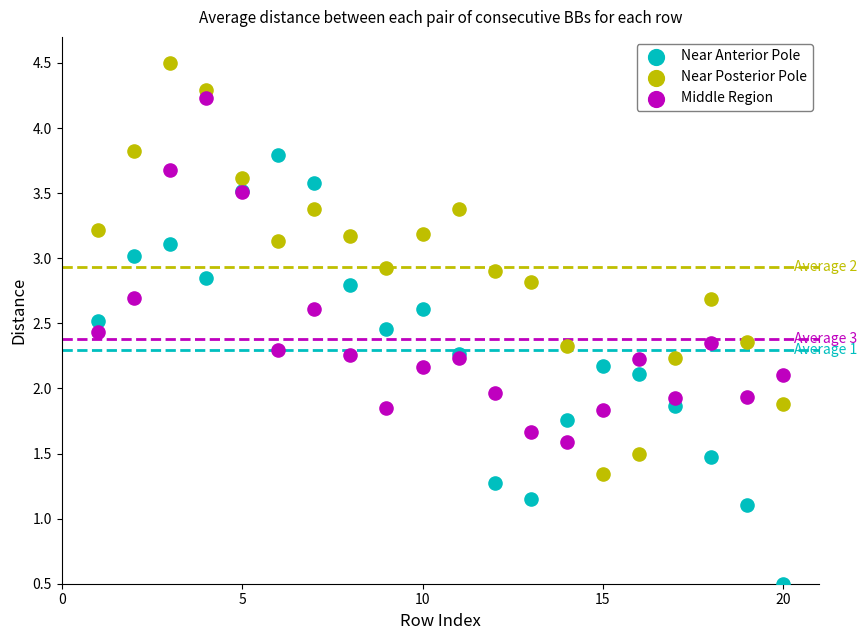

What is the X range (max minus min) for the scatter plot?

19.0